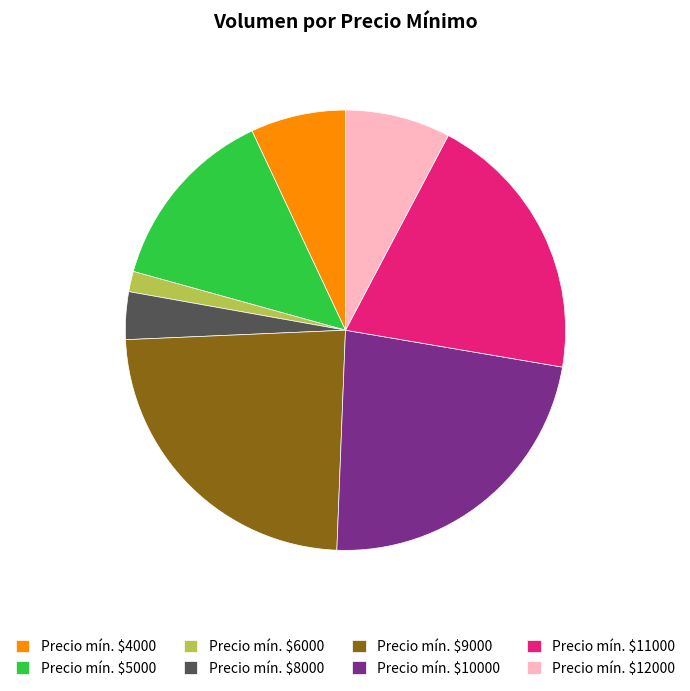

How many slices are in this pie chart?

8